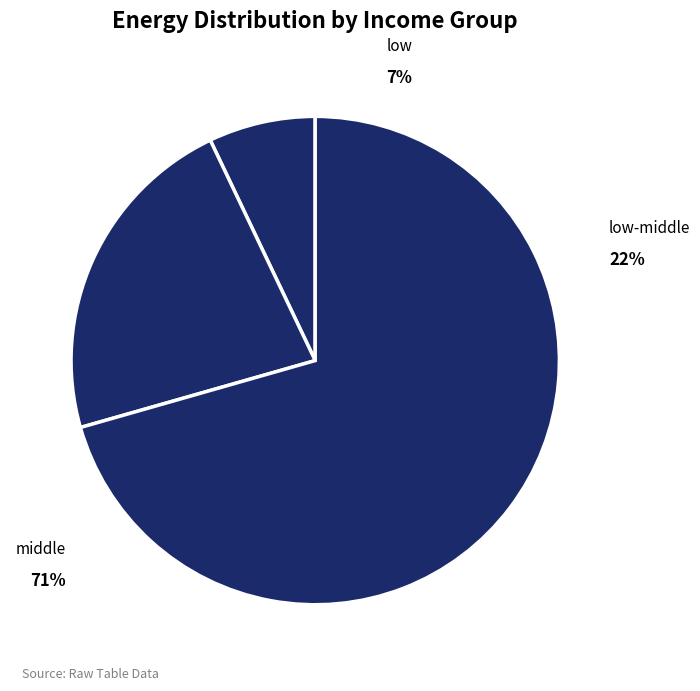

Is it true that low is 1% of the pie?

False